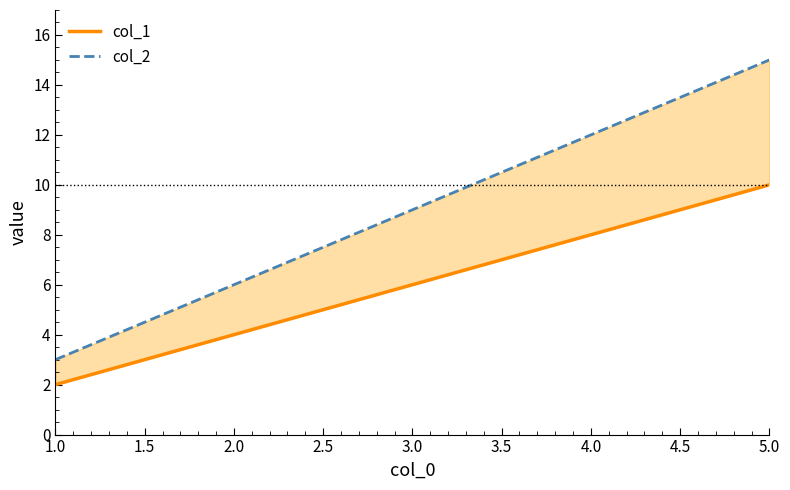

How many categories are shown in the chart?

5